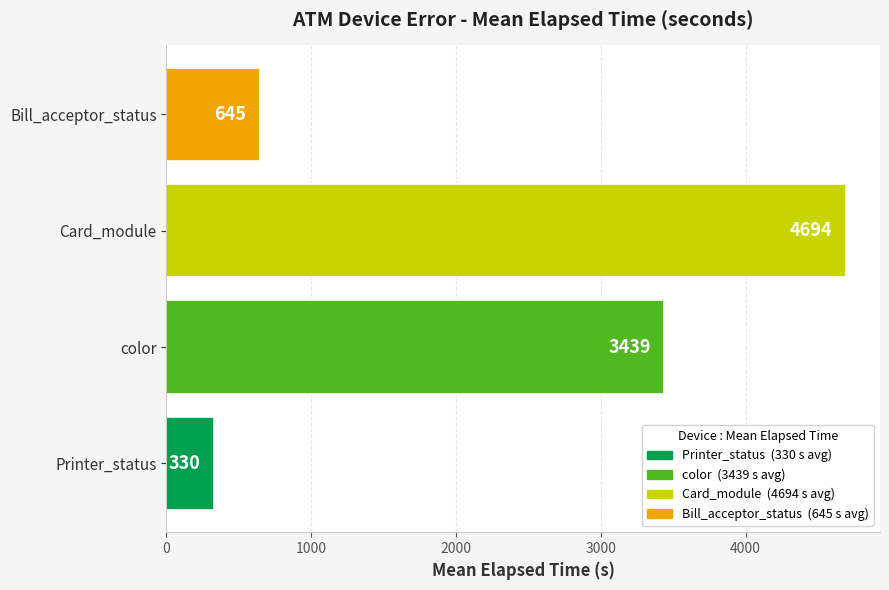

What is the difference between the maximum and minimum values?

4364.2